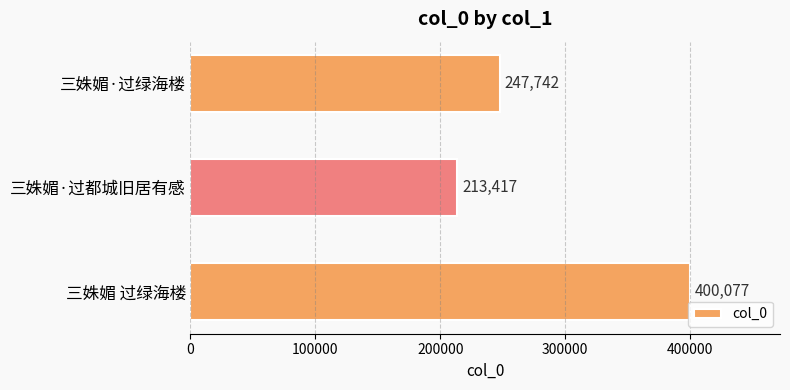

Which category has the highest value across all series?

三姝媚 过绿海楼